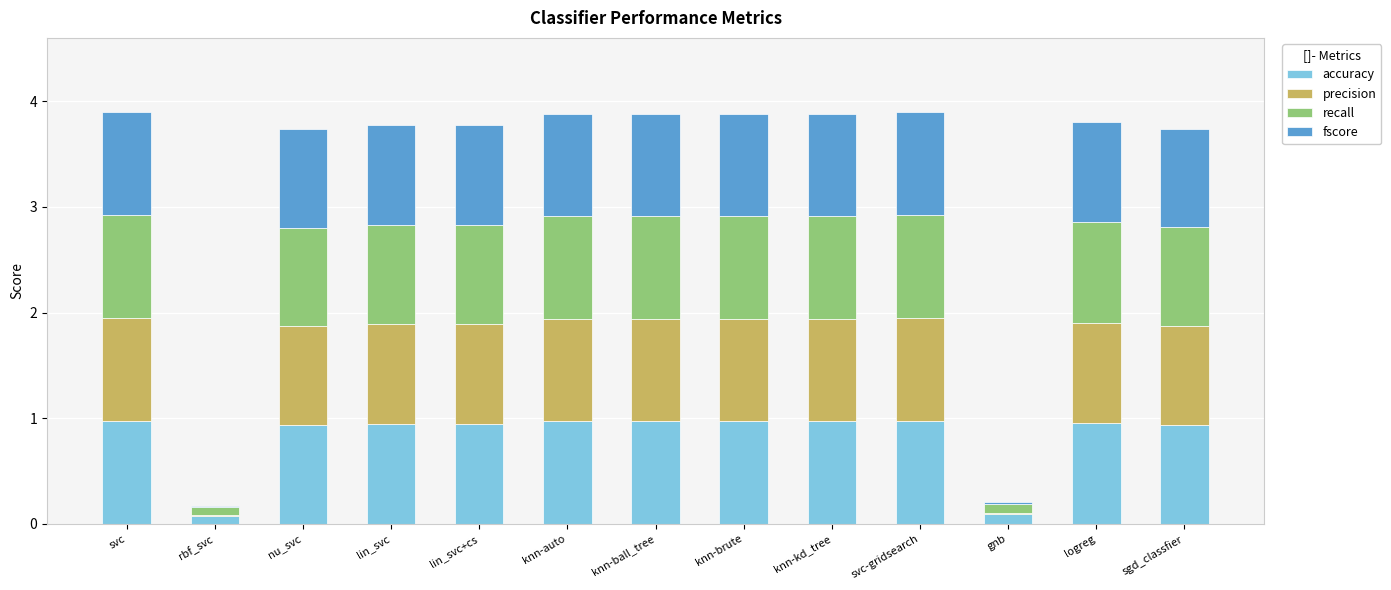

How many series are shown in this chart?

4